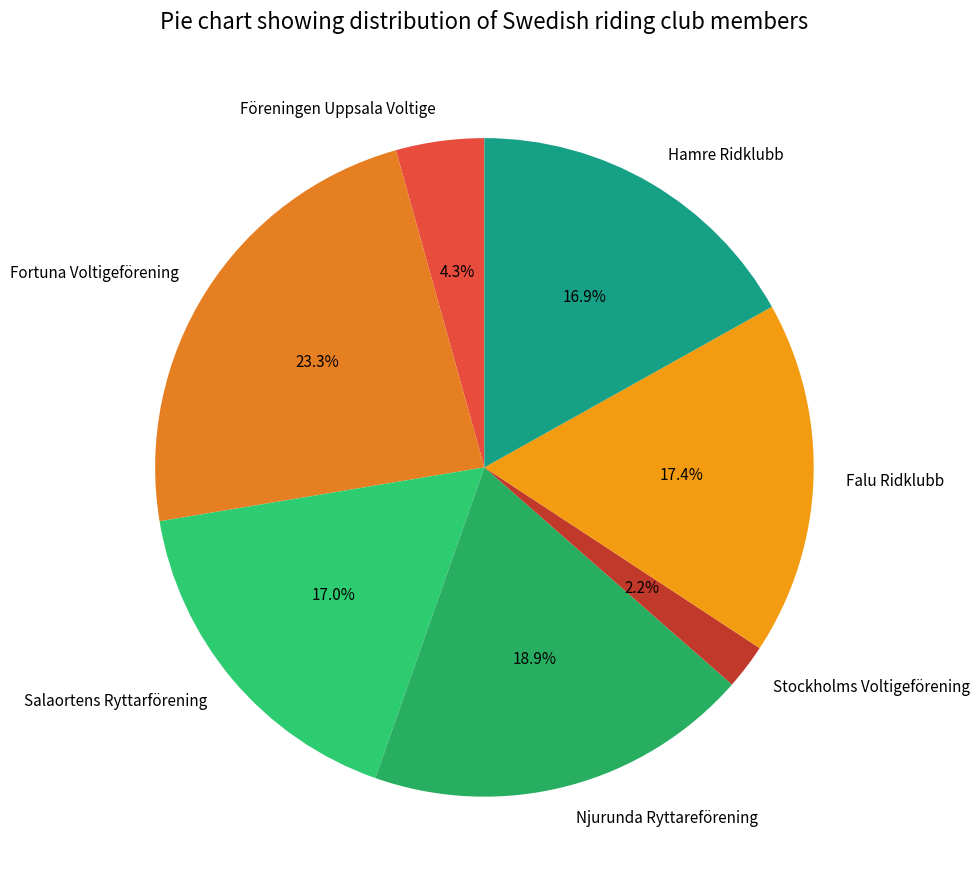

To the nearest percent, what is the difference between the Fortuna Voltigeförening and Stockholms Voltigeförening slice percentages?

21%